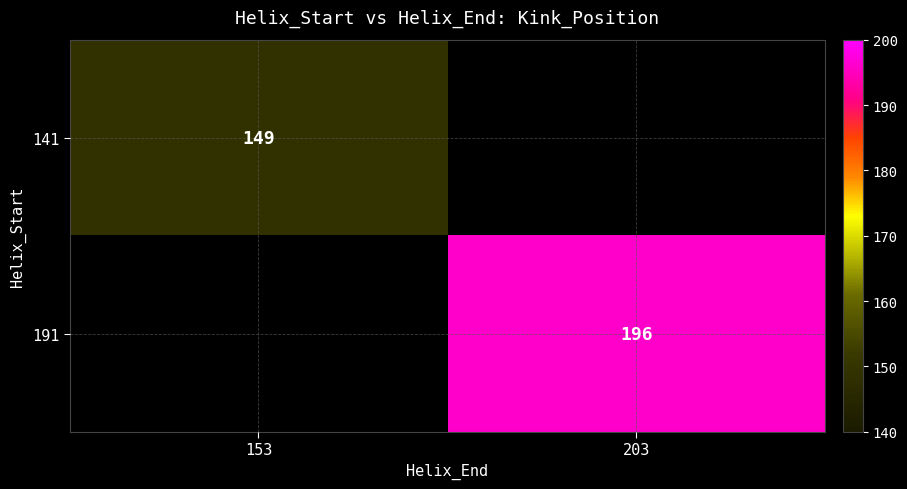

Is it true that 141 equals 34 at 153?

False